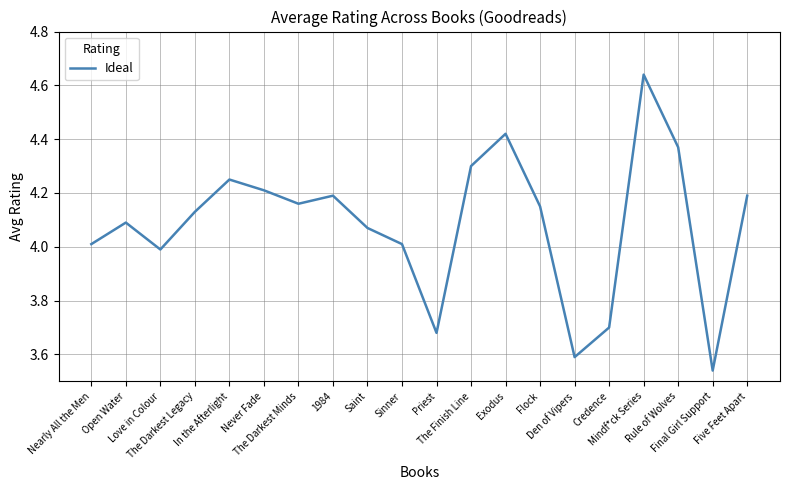

At which label does the data first exceed 4?

Nearly All the Men